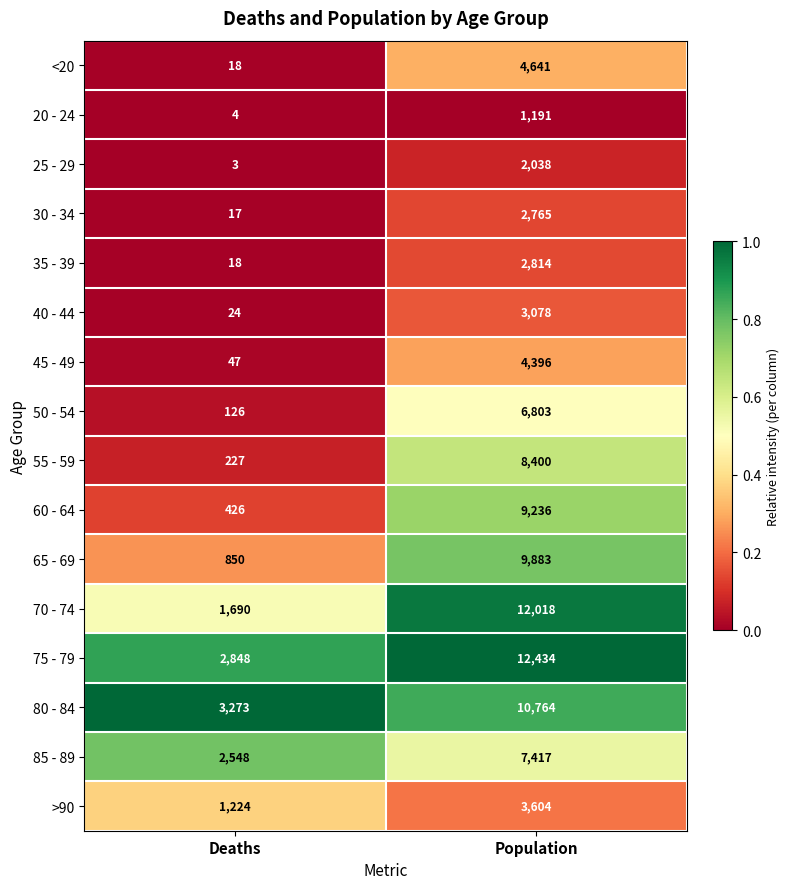

Which series has the largest total across all categories?

75 - 79